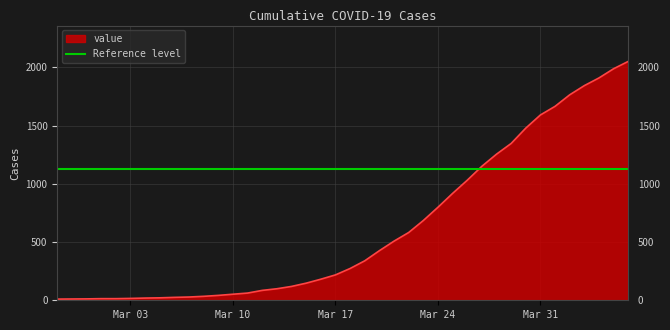

True or false: the data shows 4 at 2020-02-29.

False